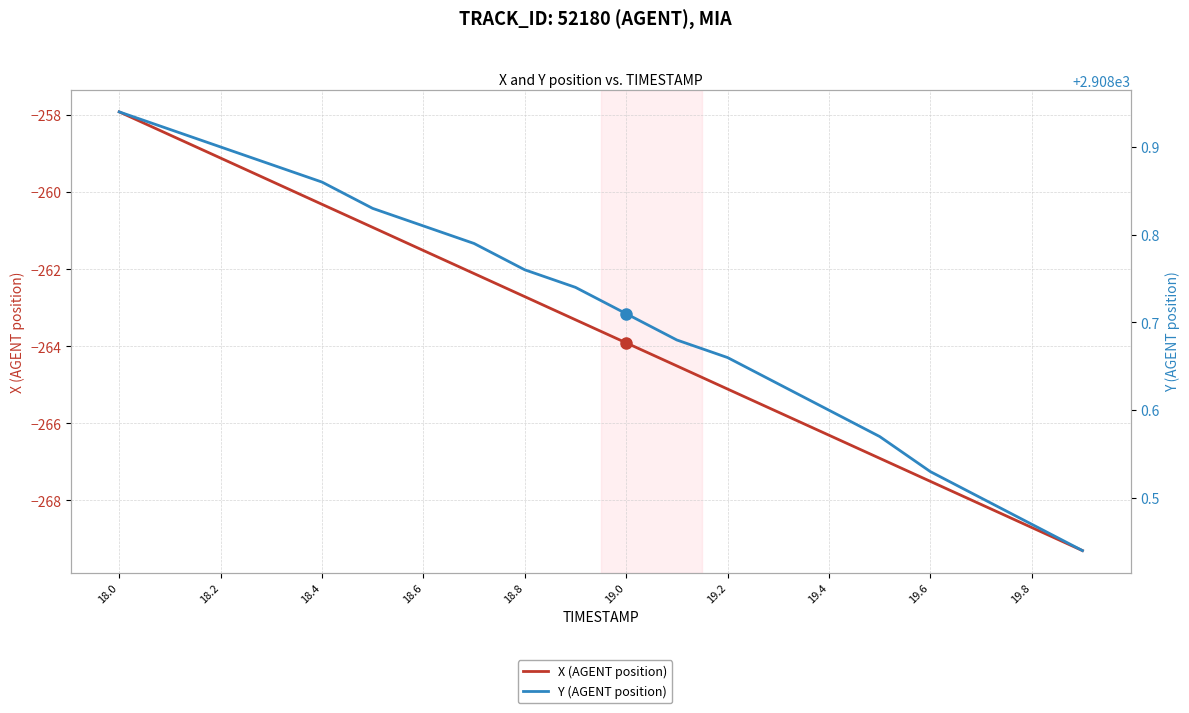

What are all the series names shown in the legend?

X (AGENT position), Y (AGENT position)